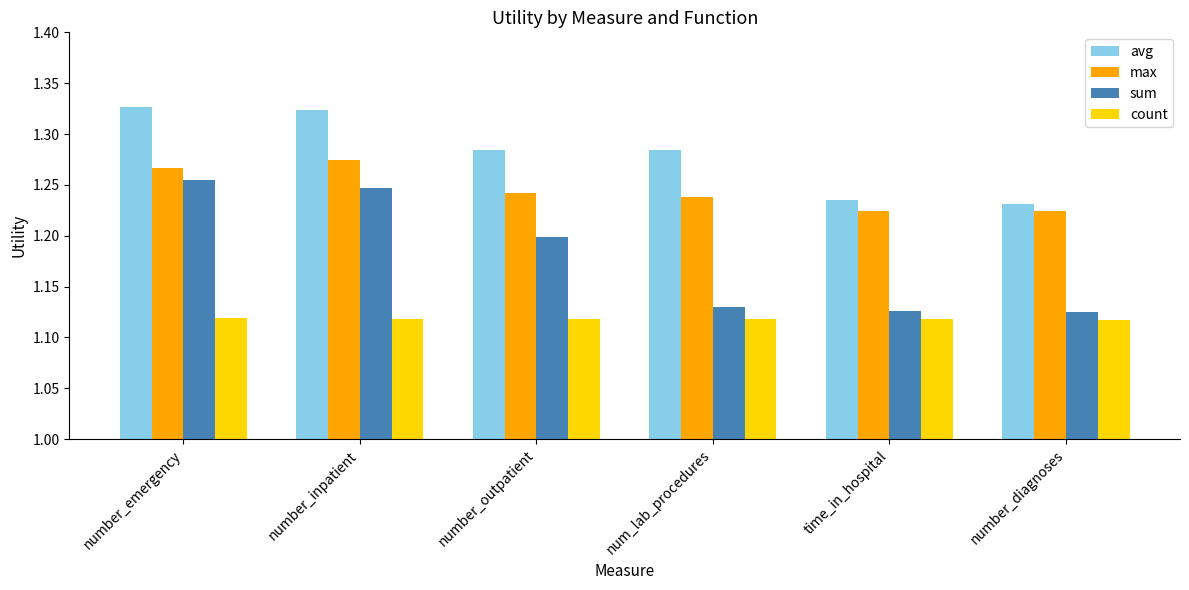

What is the difference between the maximum and minimum values in the avg series?

0.1